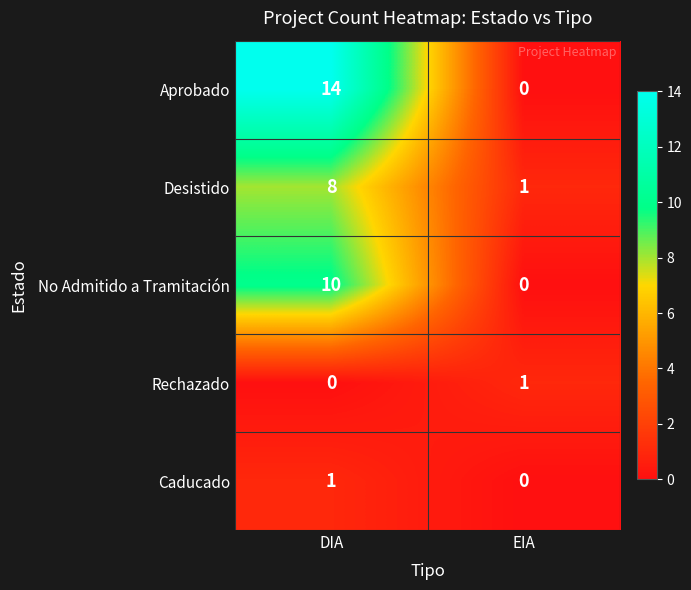

How many series are shown in this chart?

5